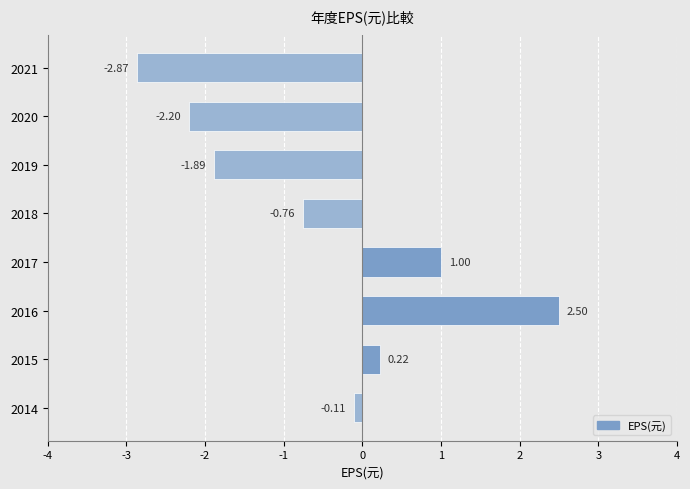

What is the difference between the second highest and second lowest values?

3.2